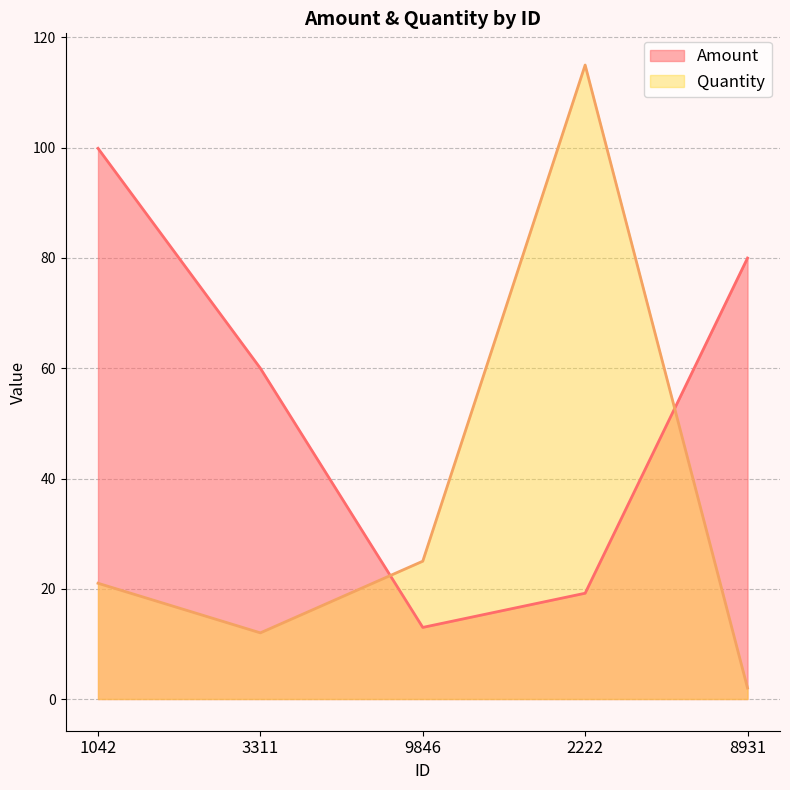

Reading left to right, what are all the values shown in this chart?

Amount: 1042=99.9	3311=60.0	9846=13.0	2222=19.2	8931=80.0
Quantity: 1042=21.0	3311=12.0	9846=25.0	2222=115.0	8931=2.0